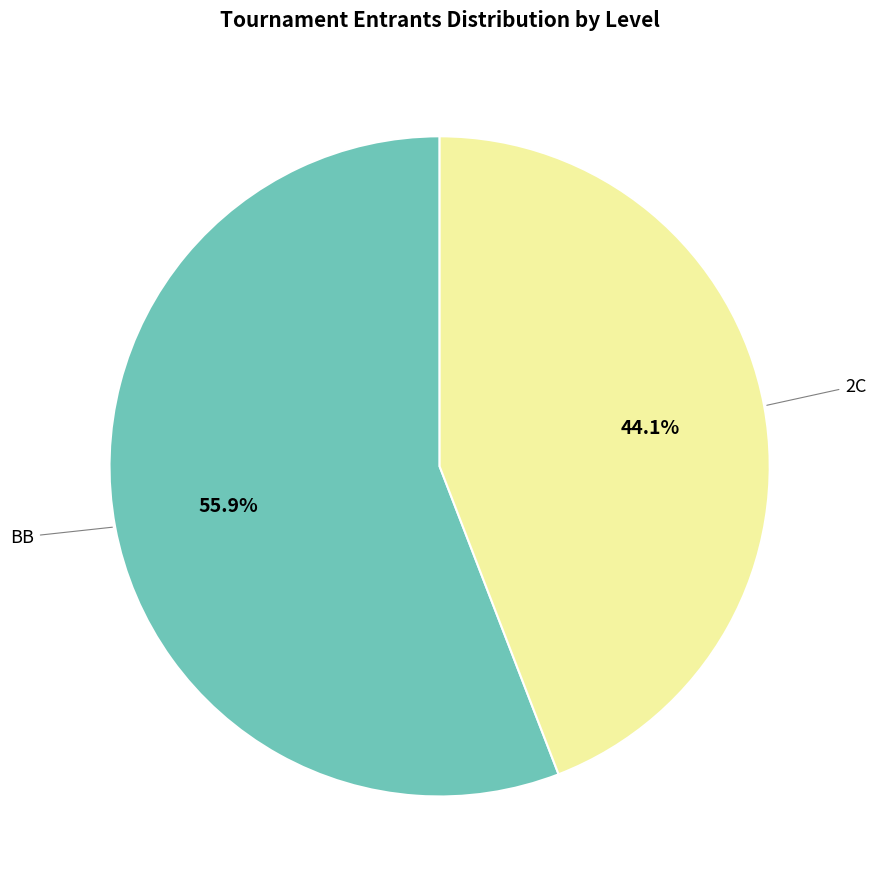

Does any single category account for the majority?

Yes